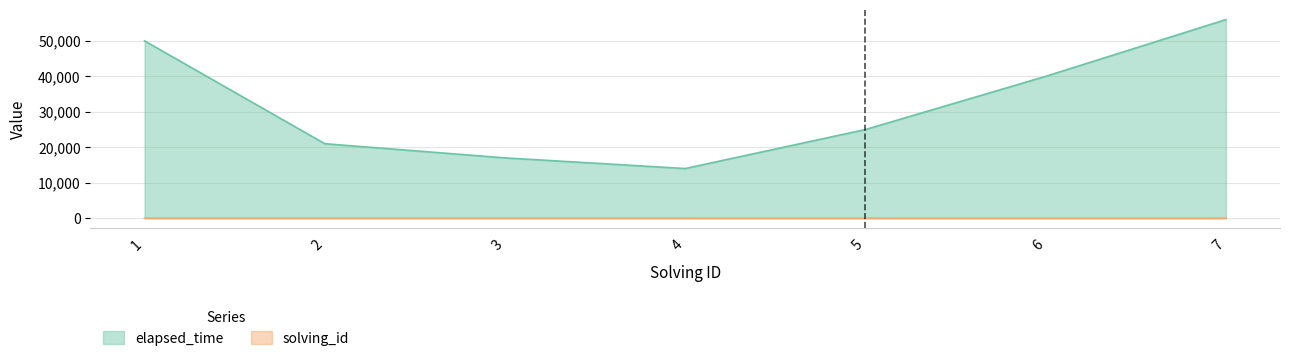

What is the minimum value shown in the chart?

1